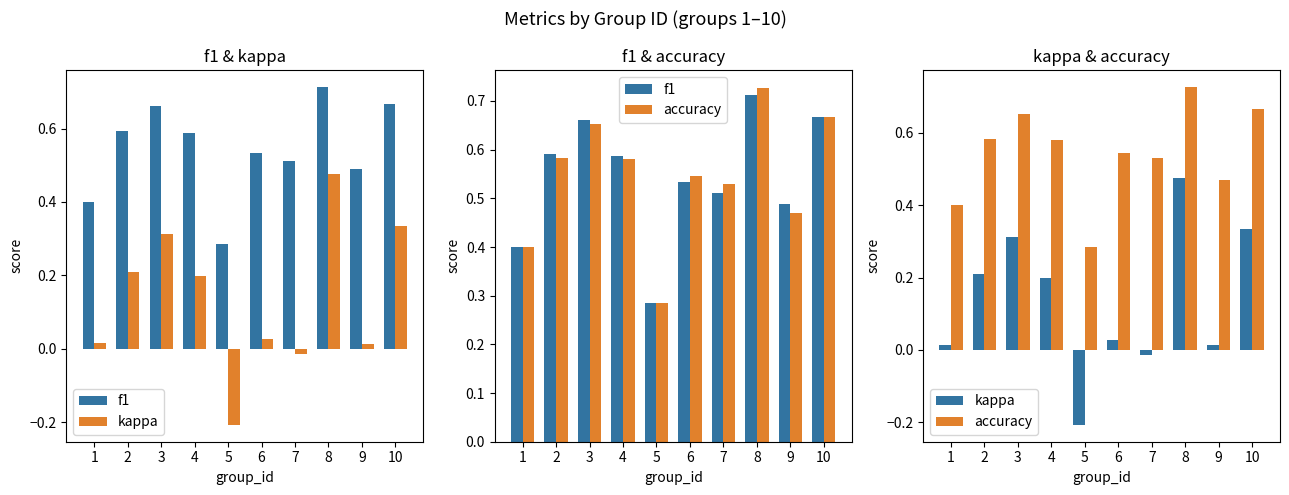

Which has a higher value, 3 or 4?

3